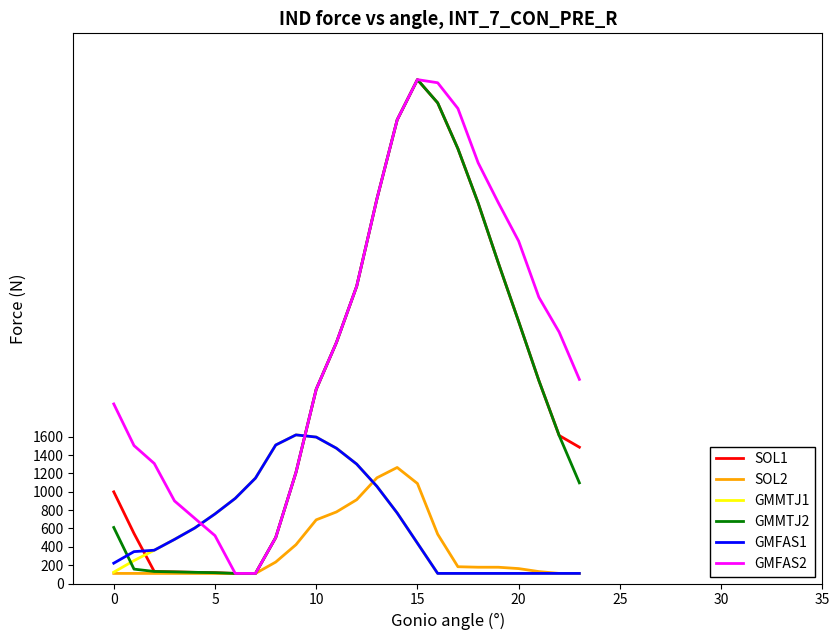

Which series has the largest total across all categories?

GMFAS2